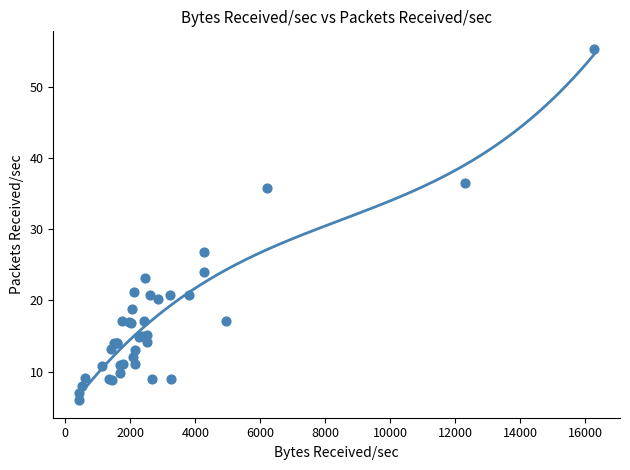

What Y value in the scatter plot is closest to 30?

26.8